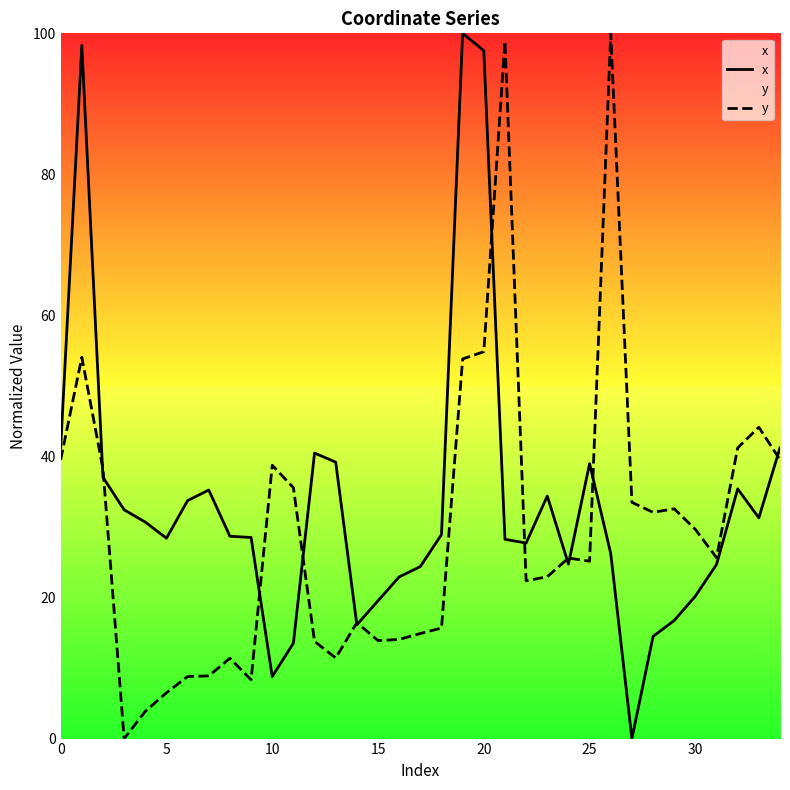

True or false: y has more than 2 interior local peaks.

True